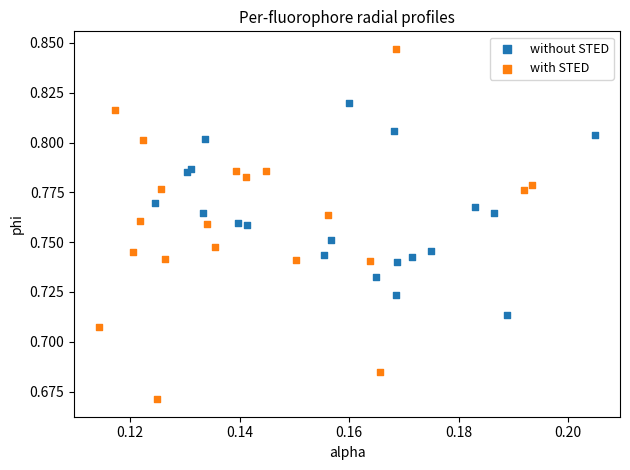

Which series has the widest spread of Y values?

with STED